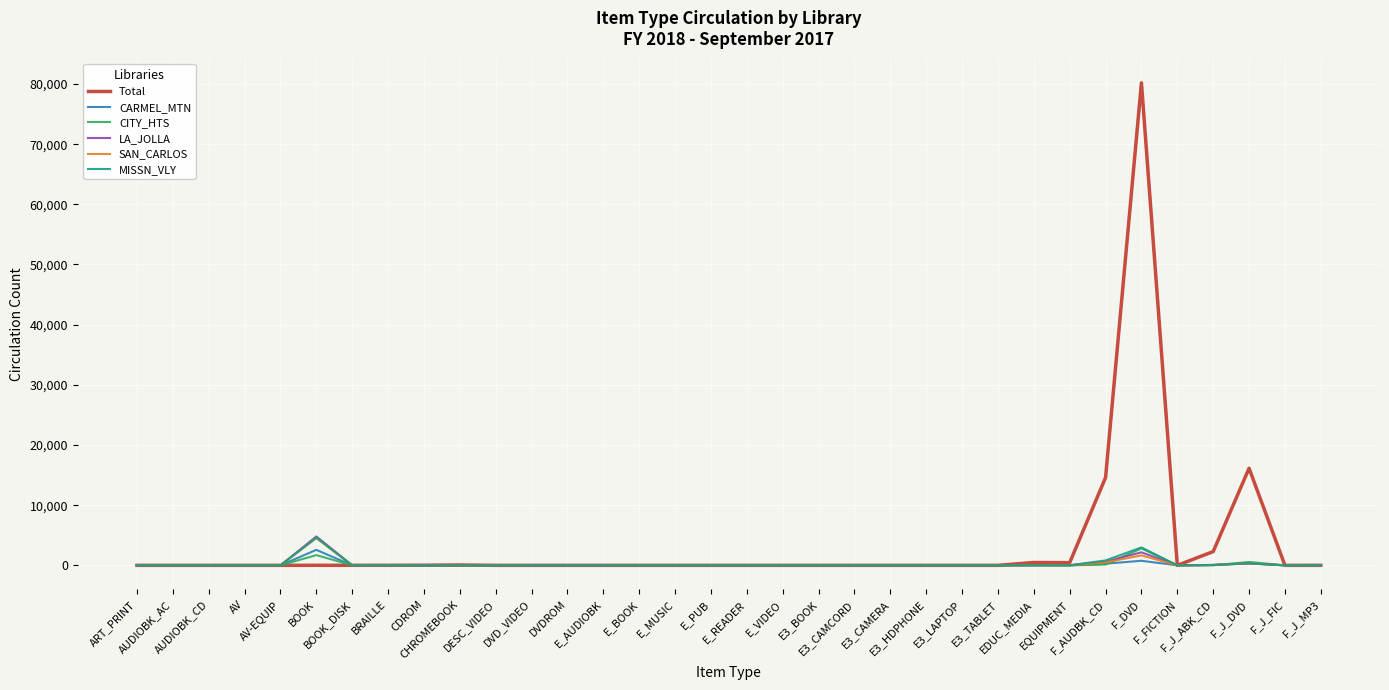

Which series has the widest spread of values?

Total